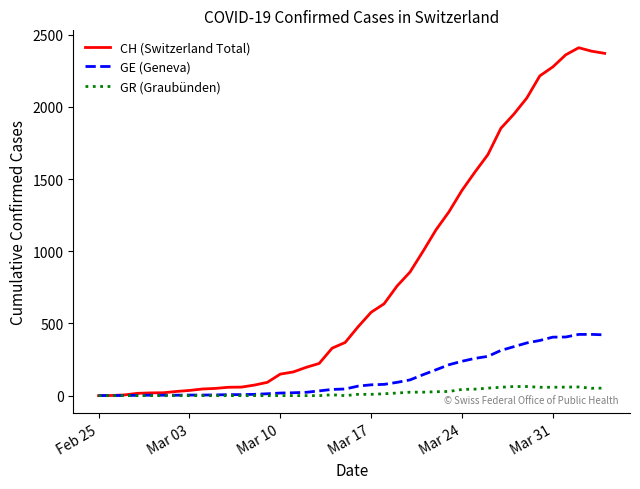

List the series in order of their peak value, lowest first.

GR (Graubünden), GE (Geneva), CH (Switzerland Total)